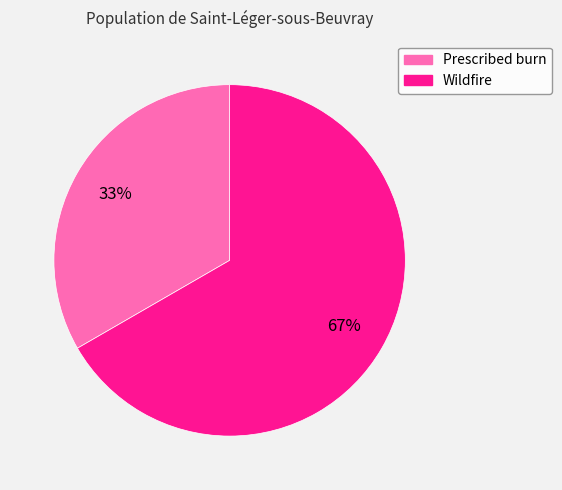

Combined, do Prescribed burn and Wildfire account for over 50%?

Yes